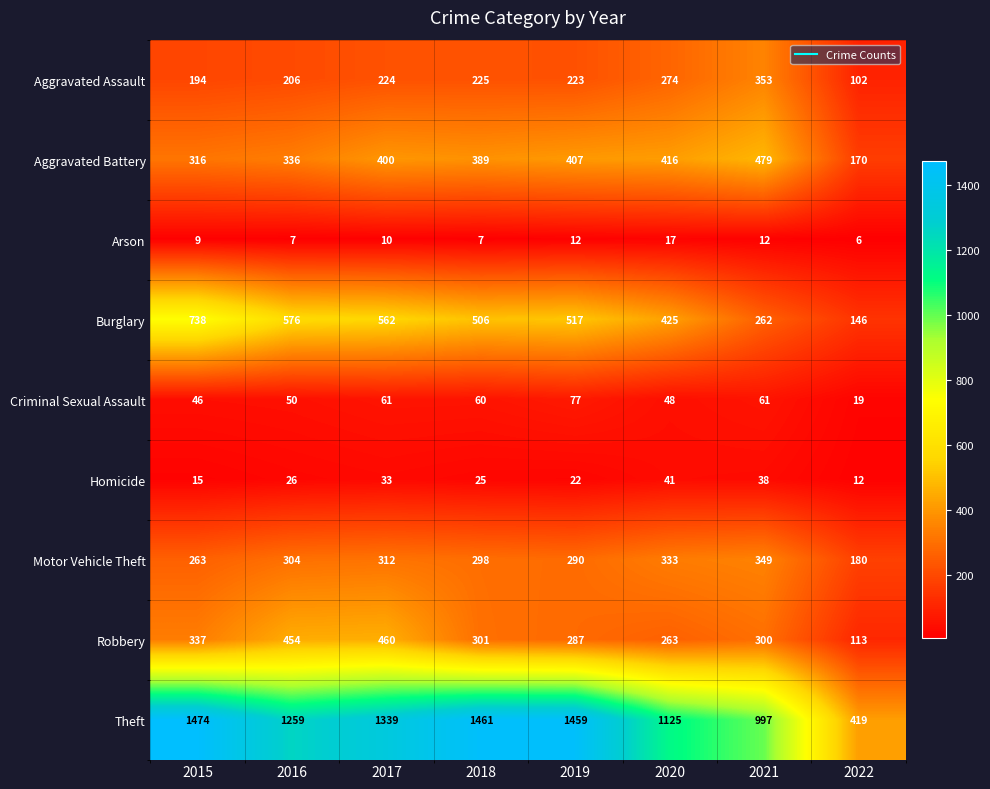

The Homicide series shows 33 at 2017. True or false?

True